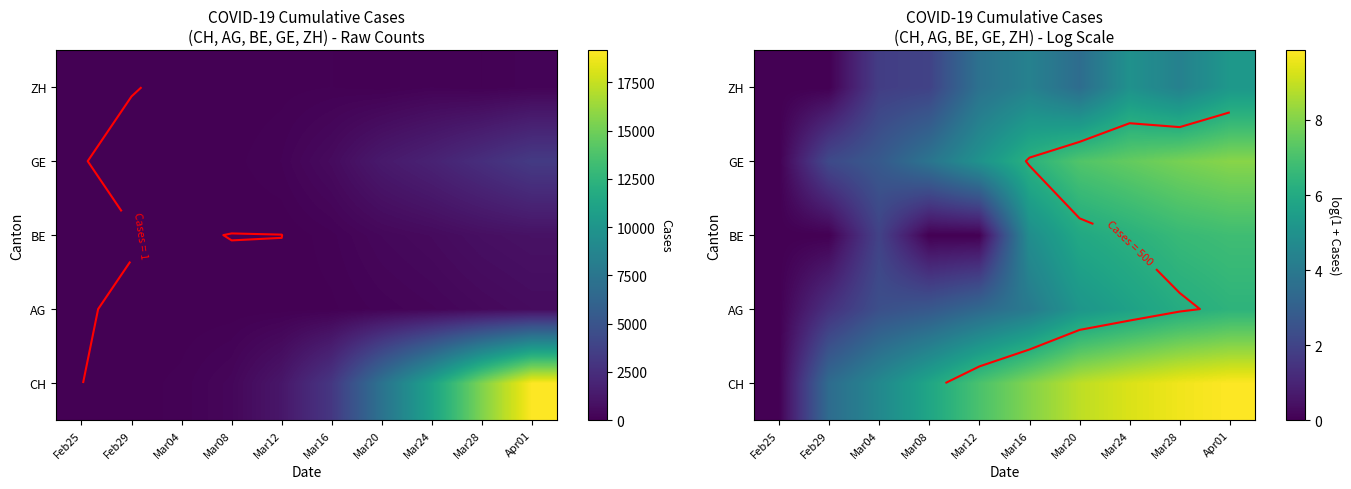

Which series has the largest range (max minus min)?

CH